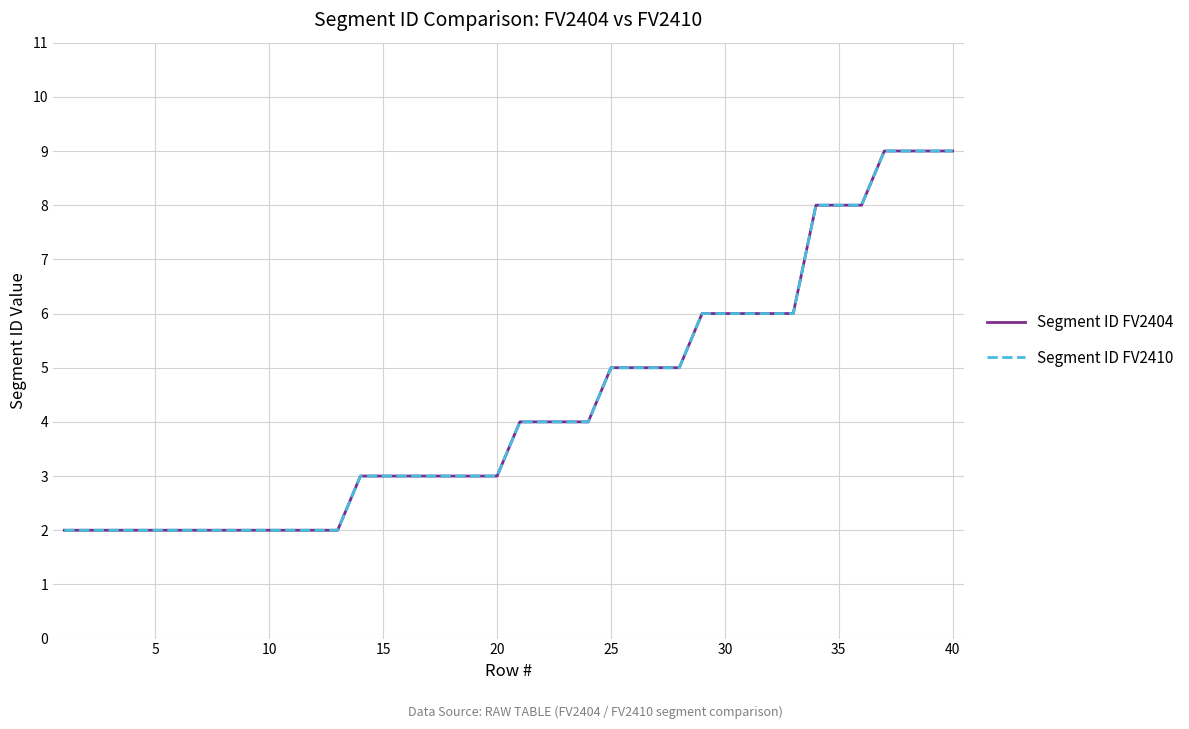

True or false: Segment ID FV2410 and Segment ID FV2404 cross at least once.

False